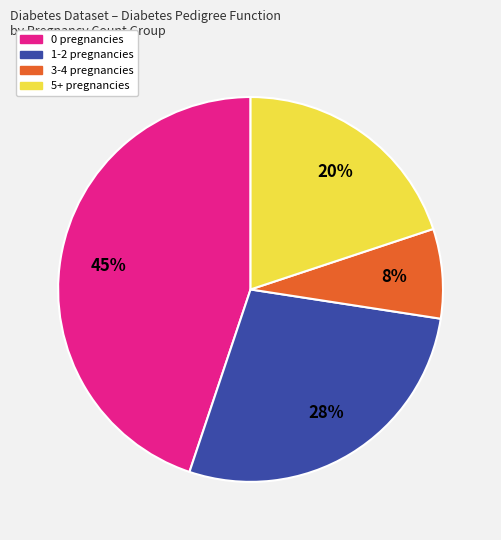

Between 3-4 pregnancies and 0 pregnancies, which is larger?

0 pregnancies